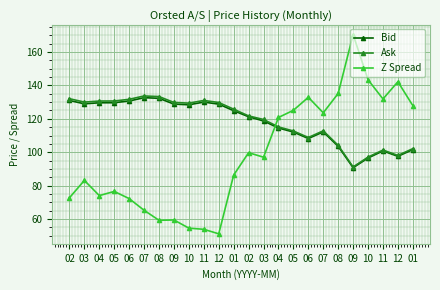

Which has a higher value, 02 or 01?

02